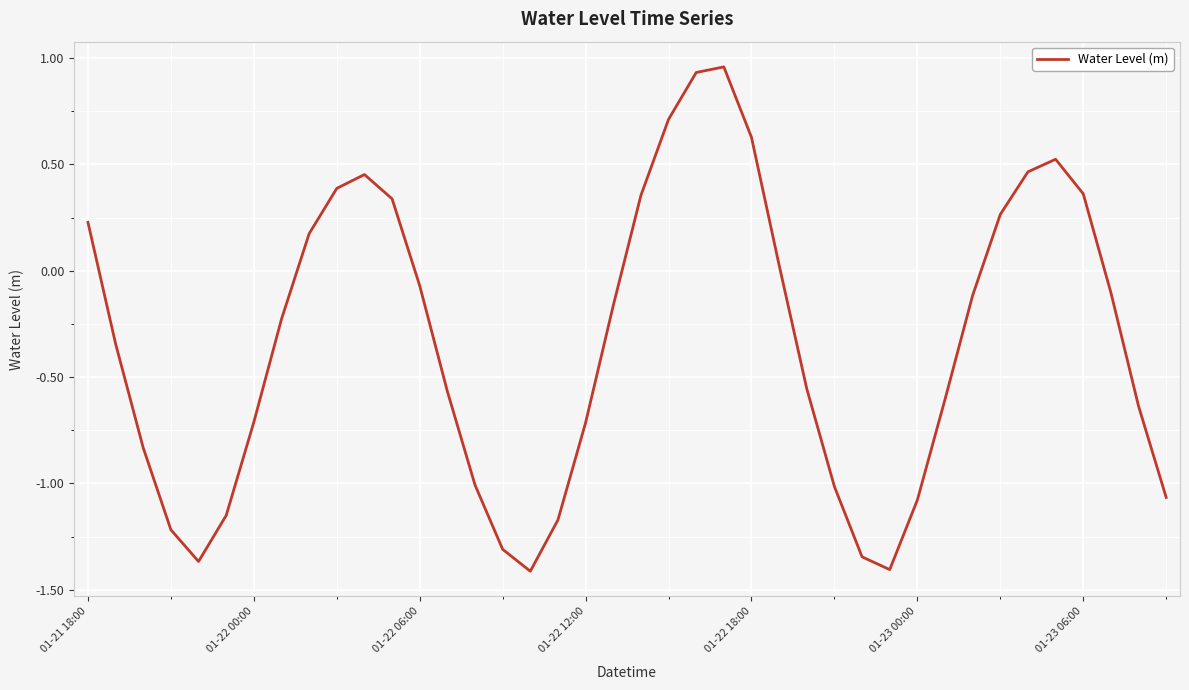

What is the difference between the maximum and minimum values?

2.4